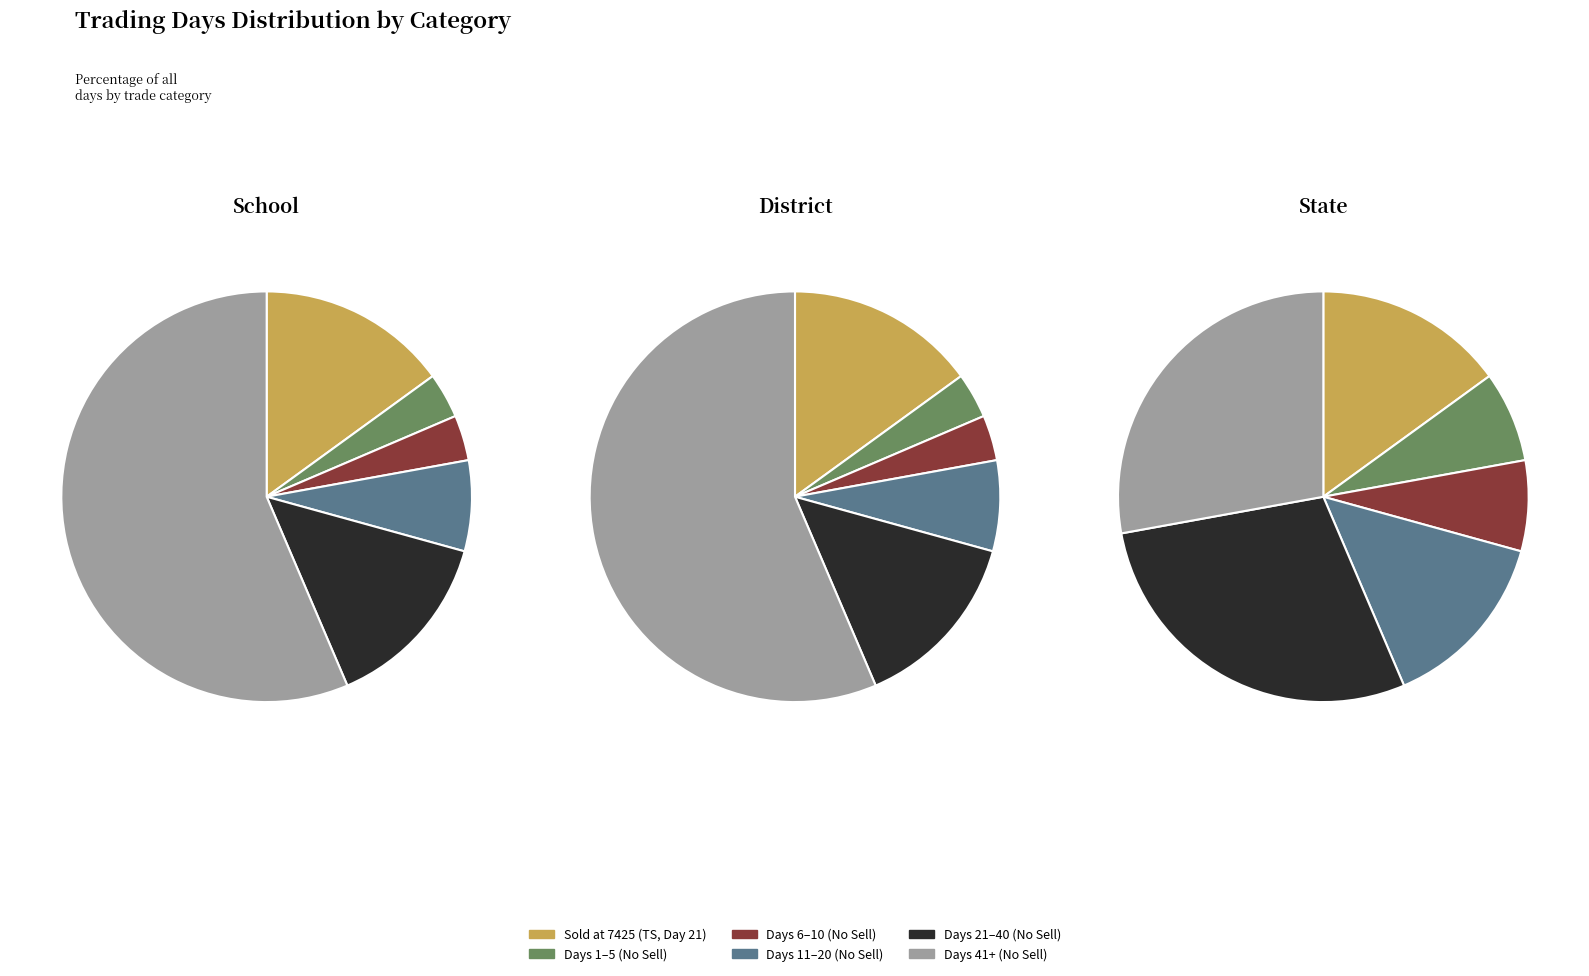

Combined, do Sell Price 0 (21-40 days) and Sell Price 0 (11-20 days) account for over 50%?

No